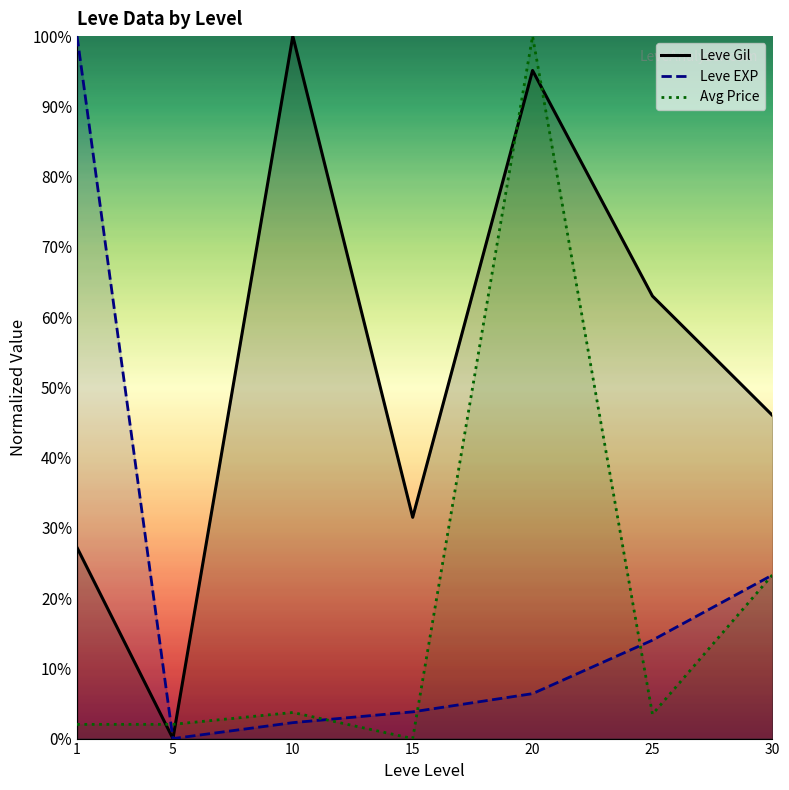

Is this an area chart (filled region under the line)?

No